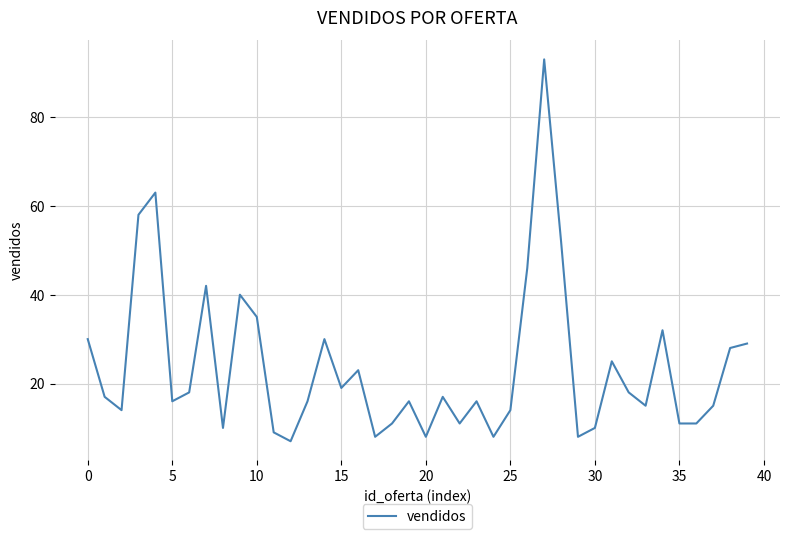

What is the difference between the maximum and minimum values?

86